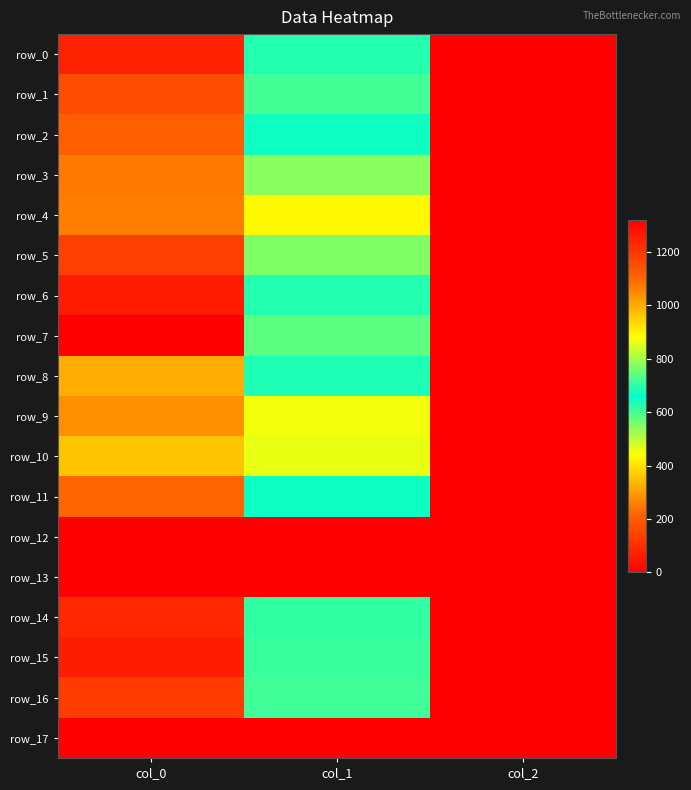

At which label does row_7 reach its minimum?

col_2